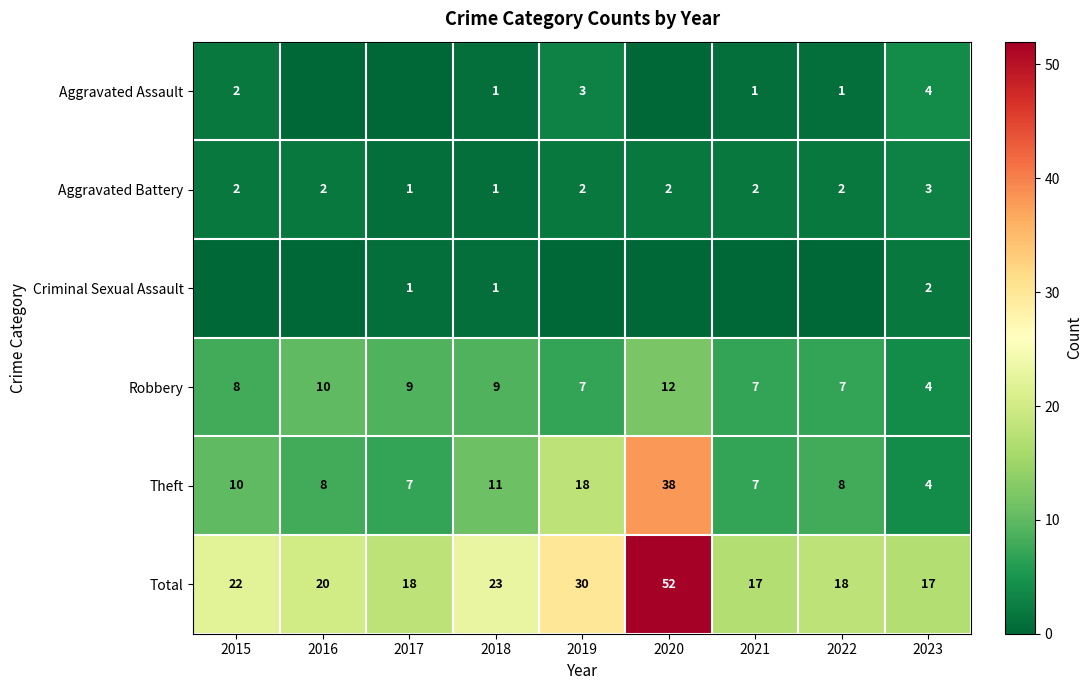

What is the sum of the Theft values at 2016 and 2020?

46